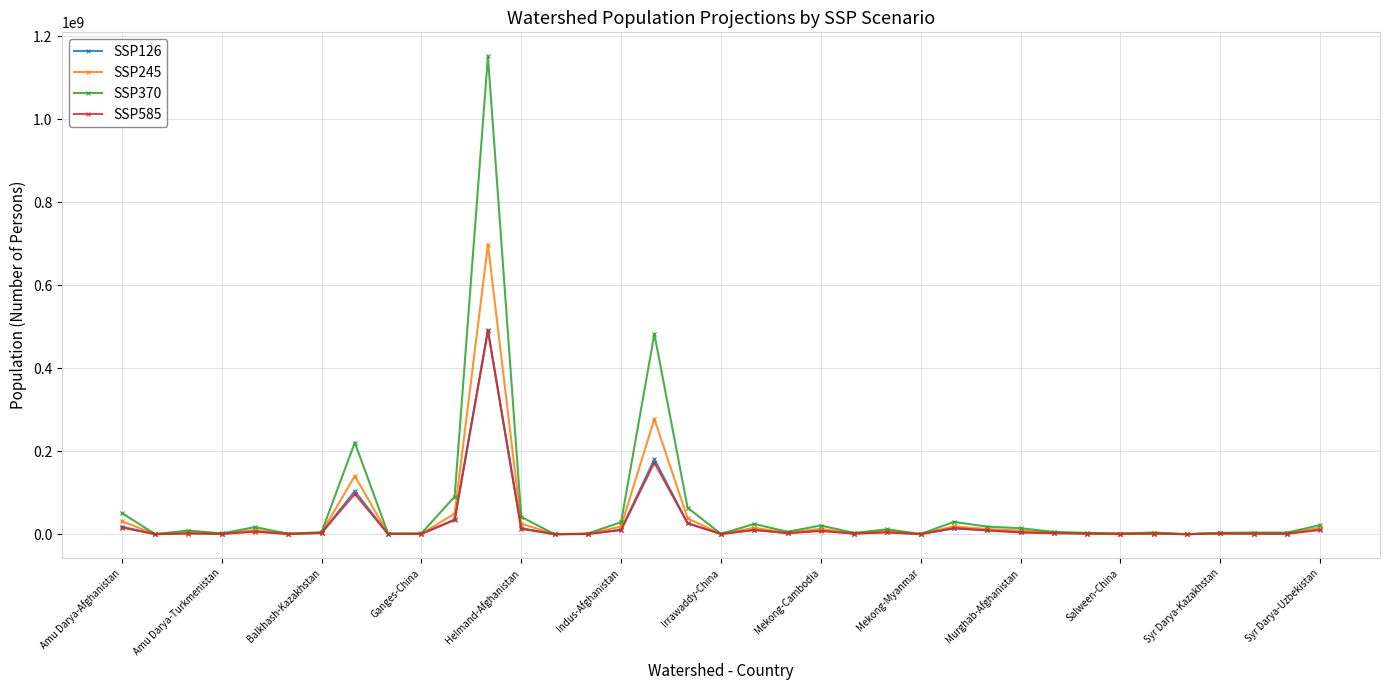

True or false: SSP370 has more than 1 interior local peaks.

True